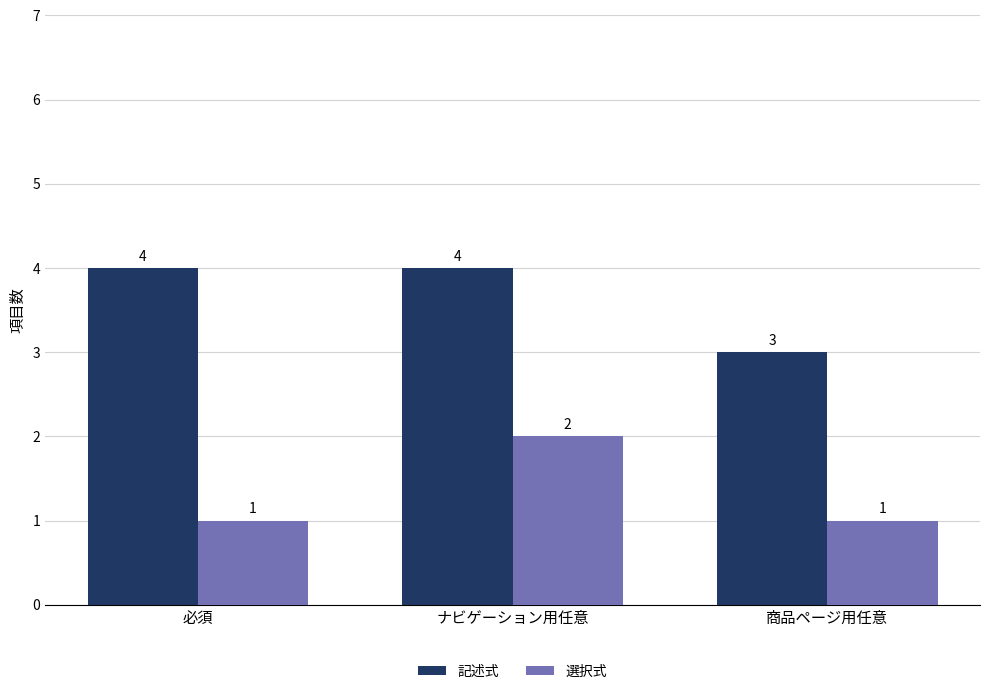

What is the lowest value of the 記述式 series?

3